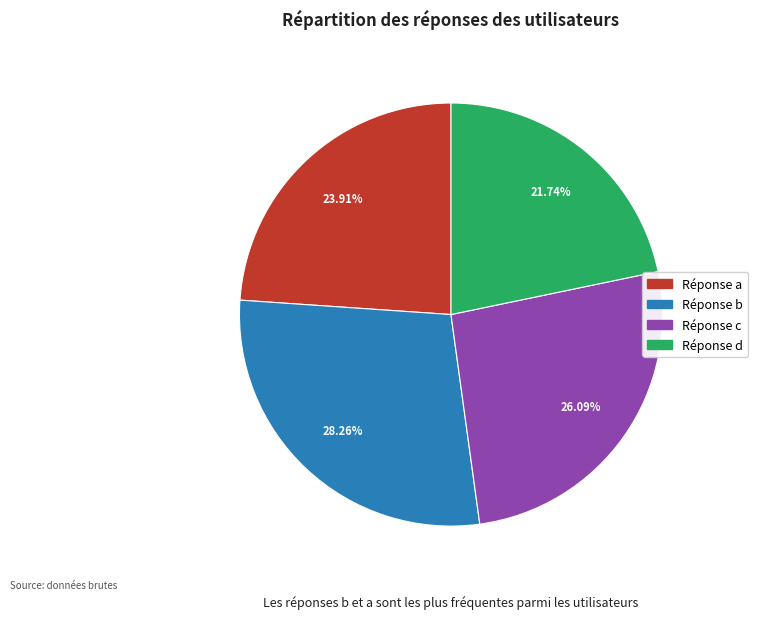

What is the smallest slice in the pie chart?

Réponse d